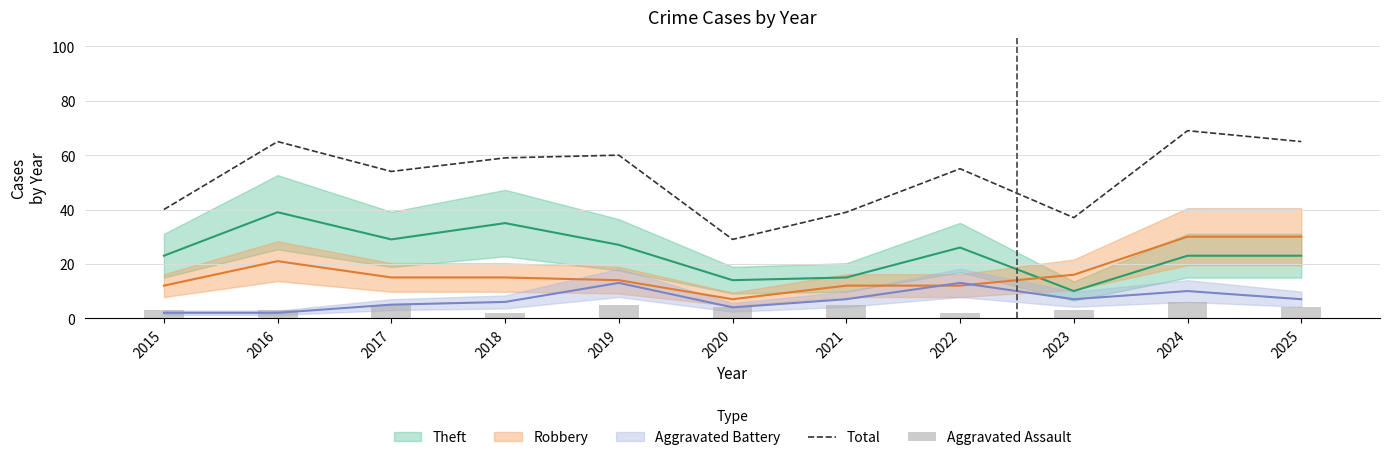

What is the approximate value of Total at 2019, to the nearest 10?

60